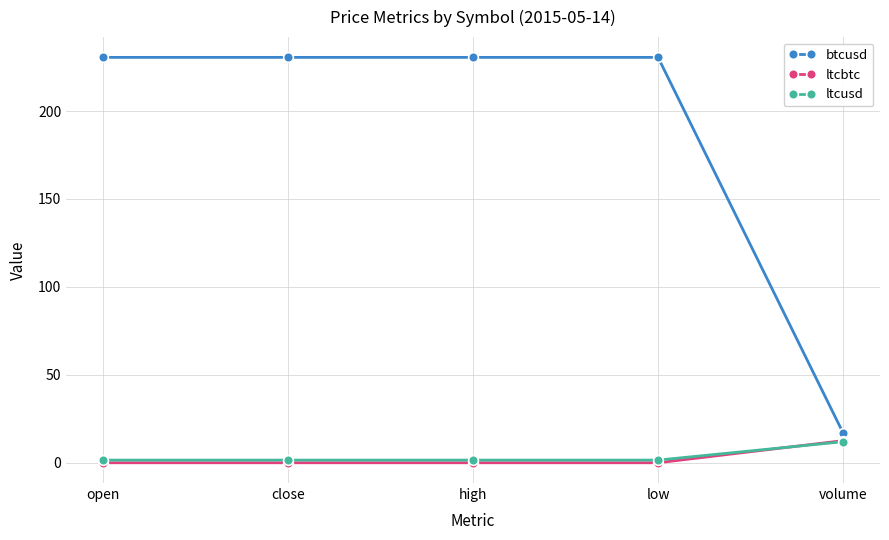

True or false: btcusd has a value of 311.7 at close.

False